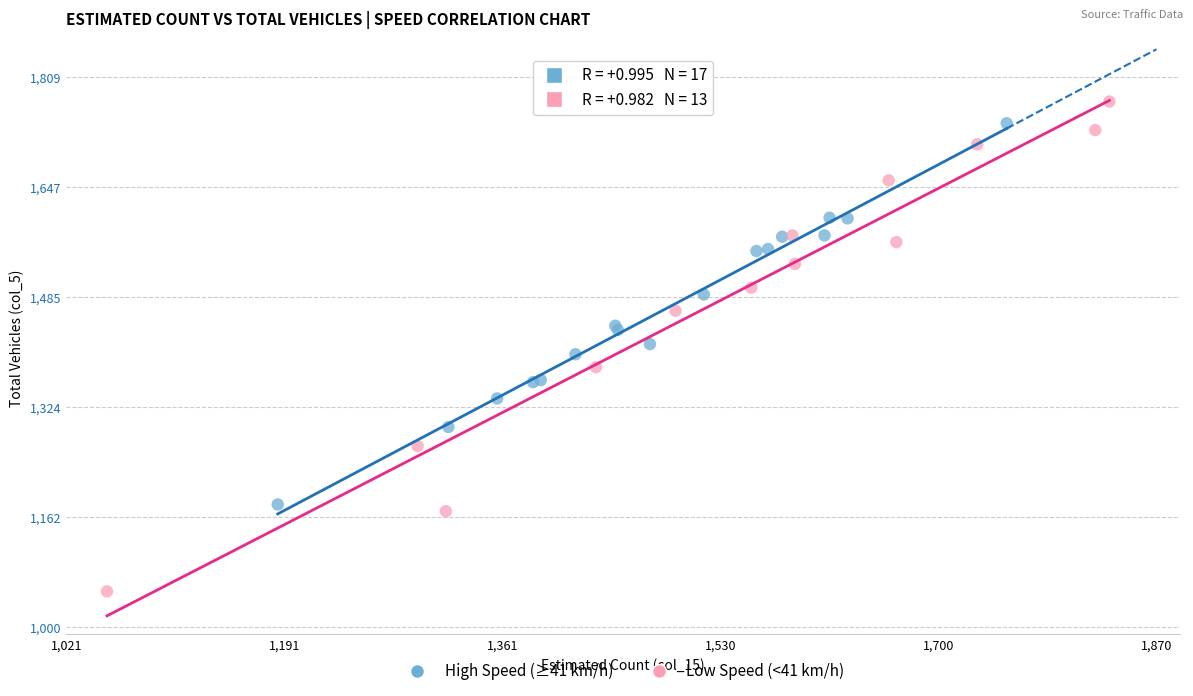

Which series reaches the minimum Y coordinate?

Low Speed (<41 km/h)